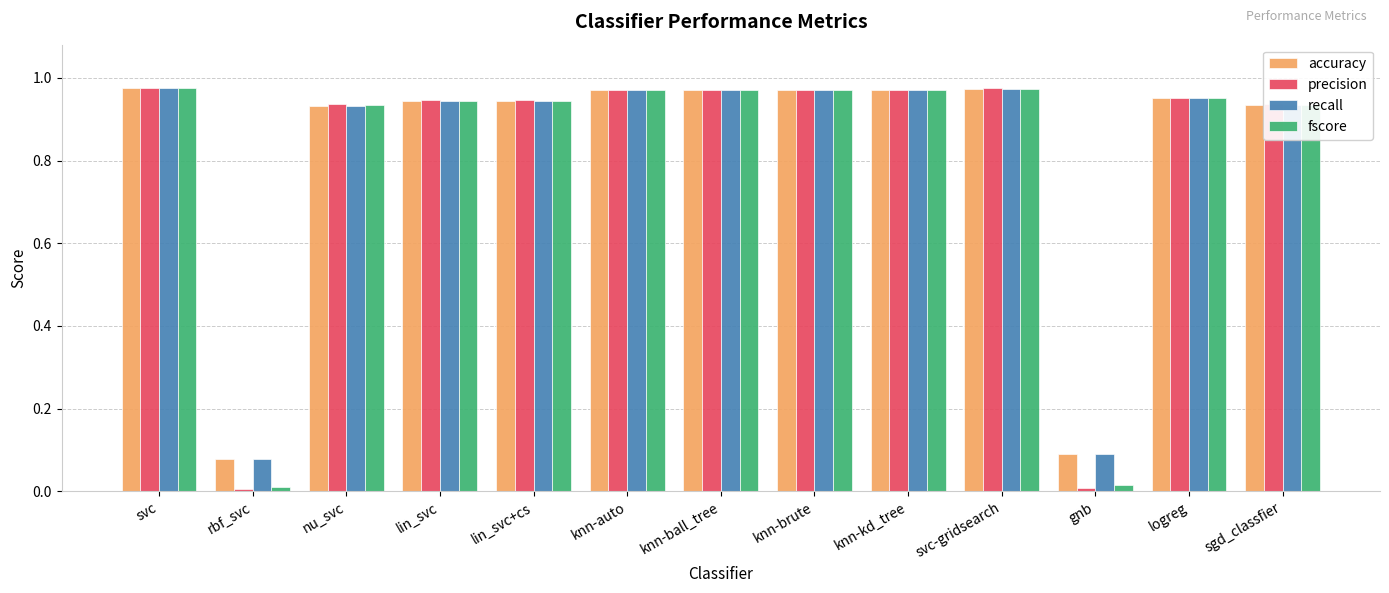

The accuracy series shows 1.6 at sgd_classfier. True or false?

False